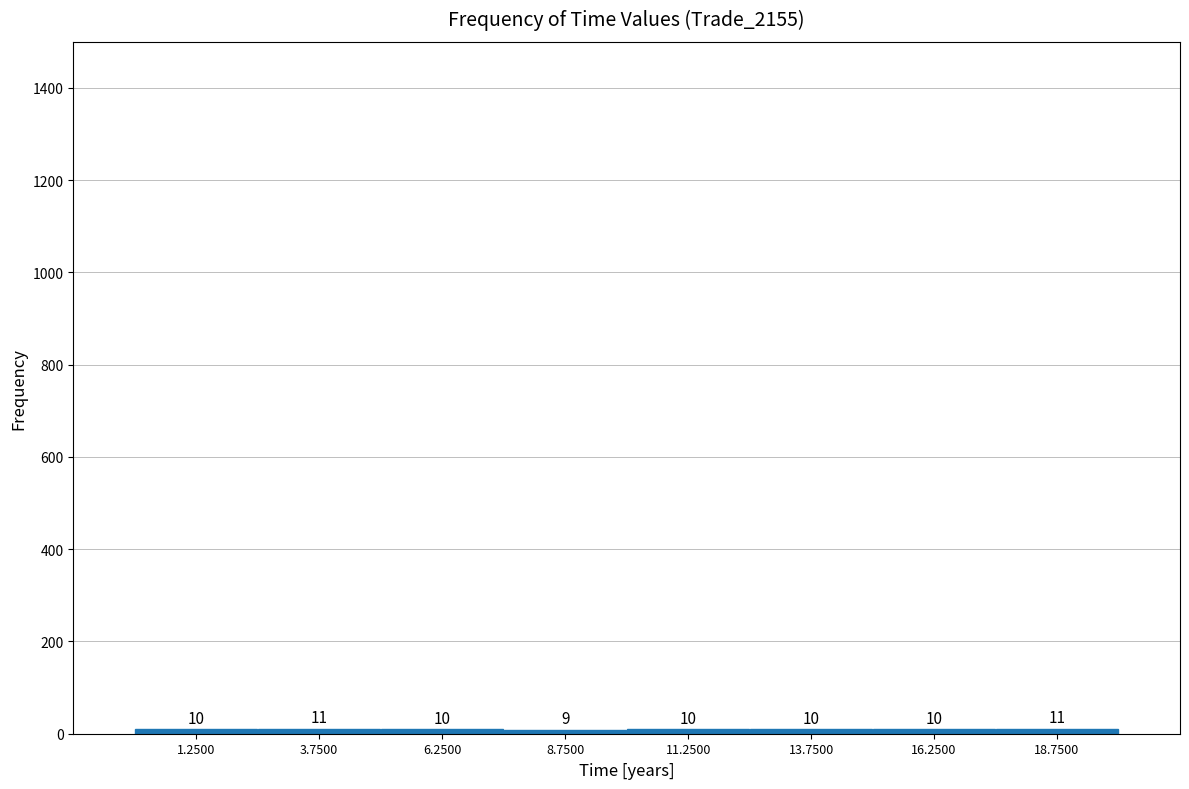

How tall is the bar that spans 12.5 to 15.0 on the x-axis?

10